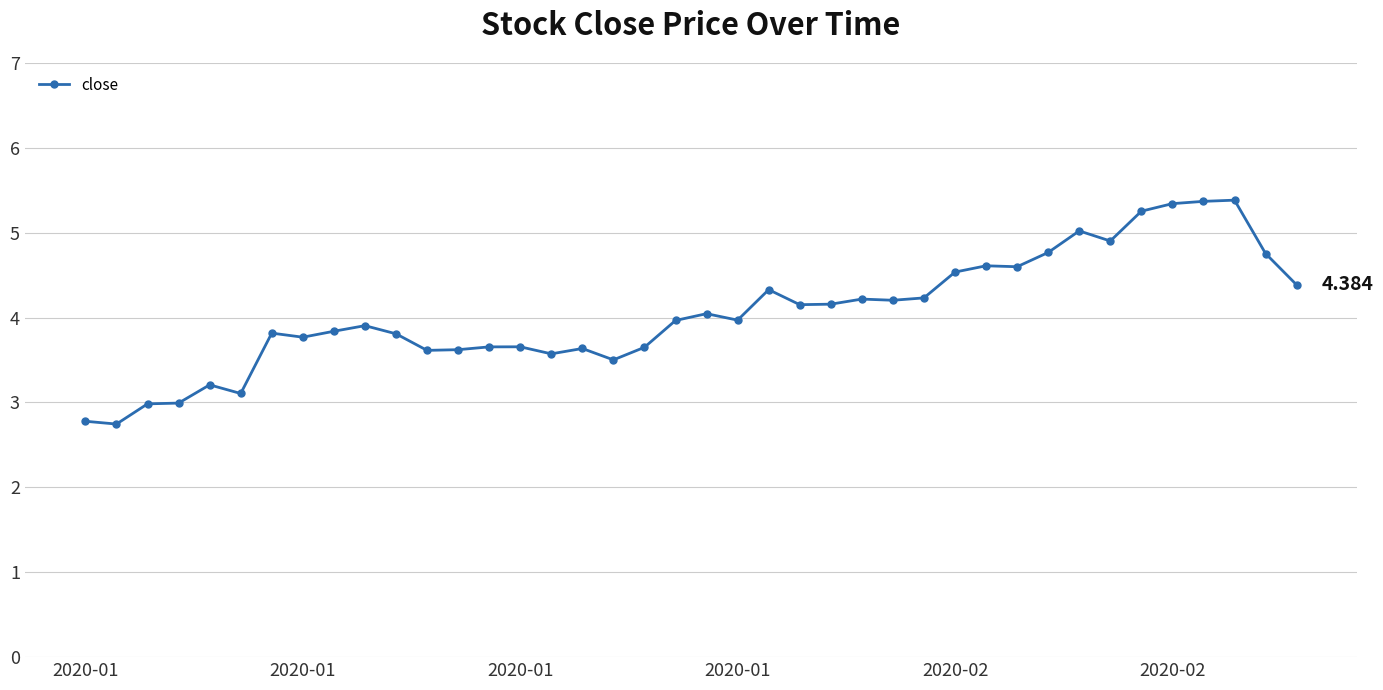

True or false: the data has more than 1 interior local peaks.

True